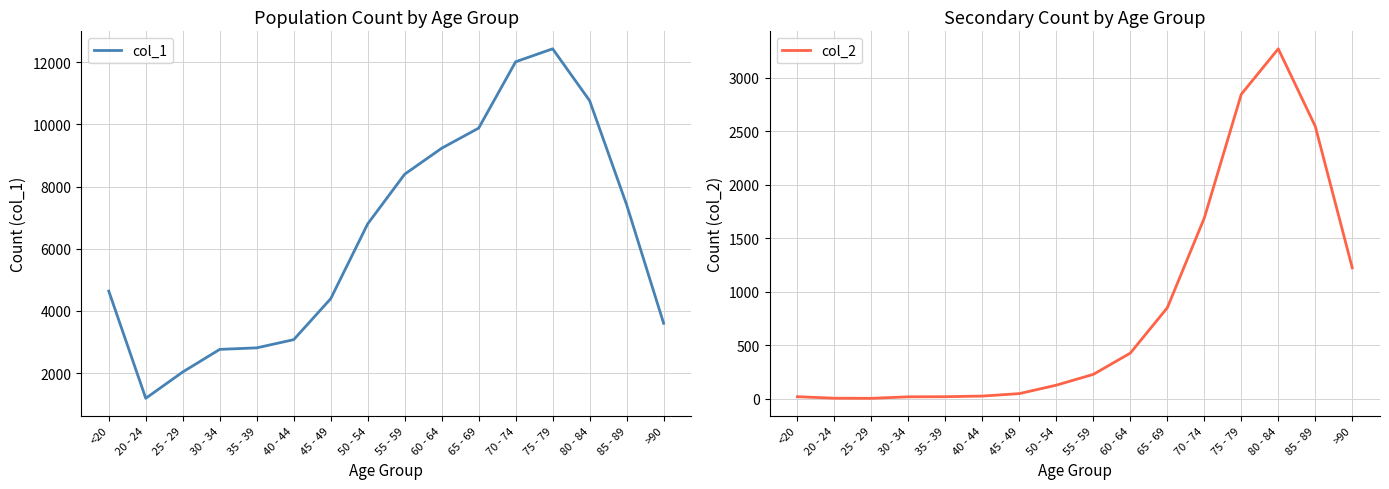

At which category does col_2 reach its first local peak?

80 - 84